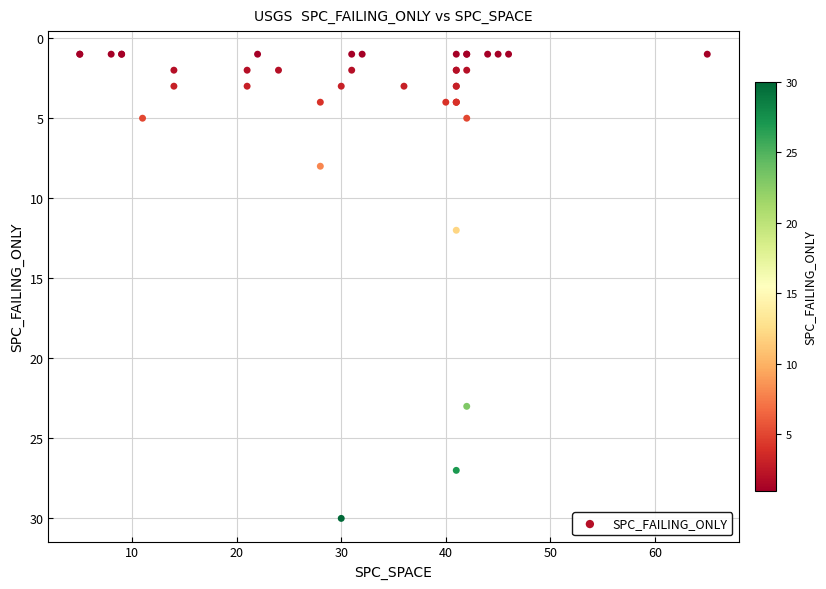

What Y value in the scatter plot is closest to 15?

12